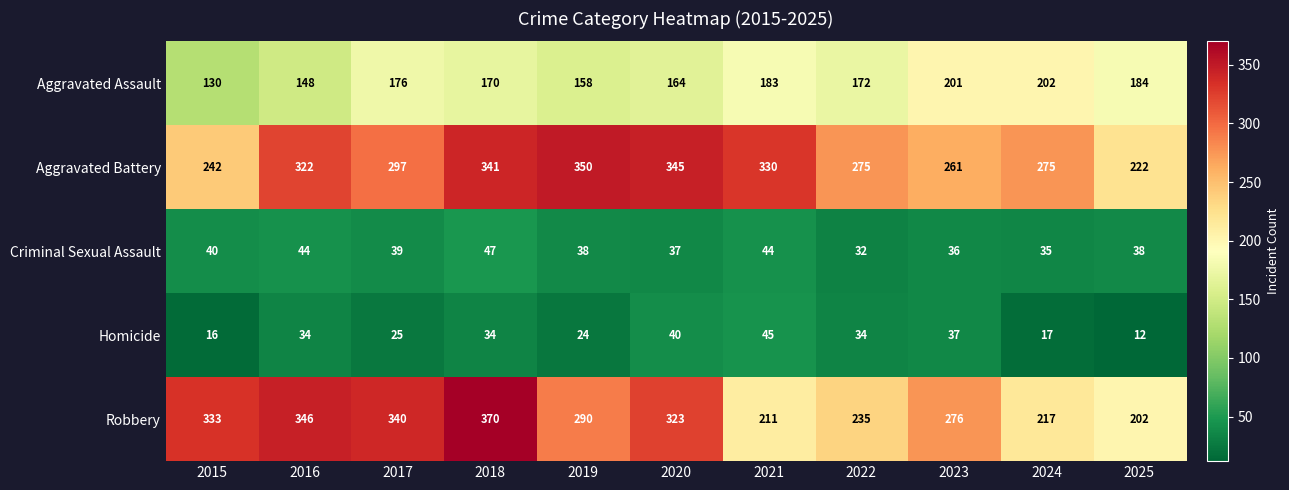

What is the total value across all series at 2022?

748